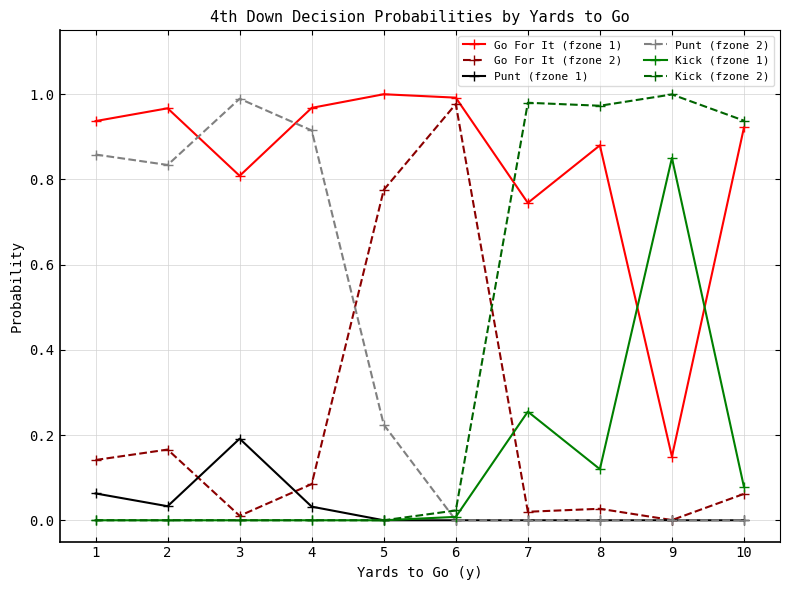

Which series has the largest total across all categories?

Go For It (fzone 1)